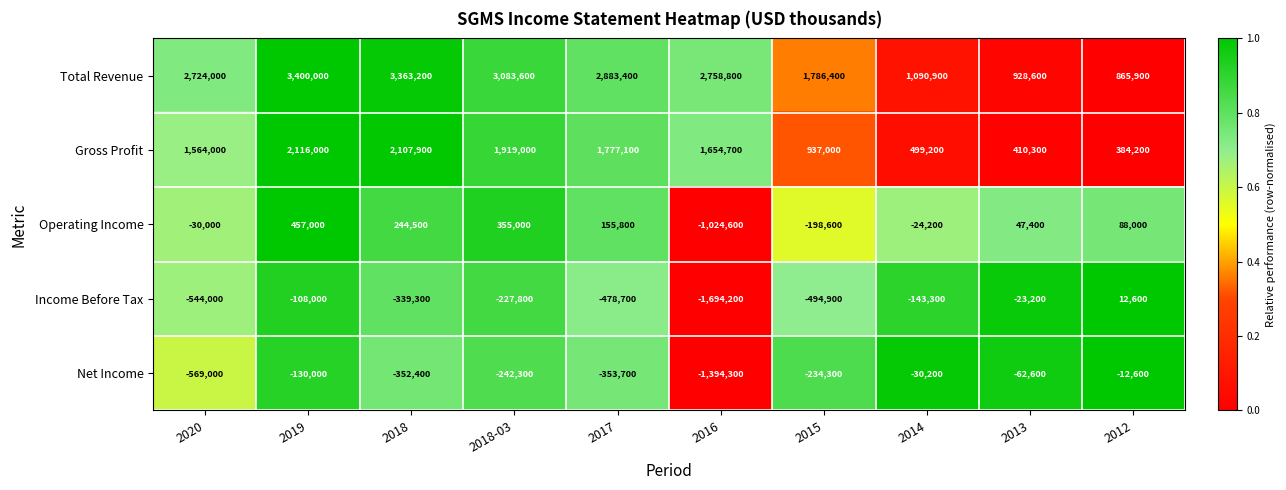

Which series changed the most between 2017 and 2016?

Income Before Tax